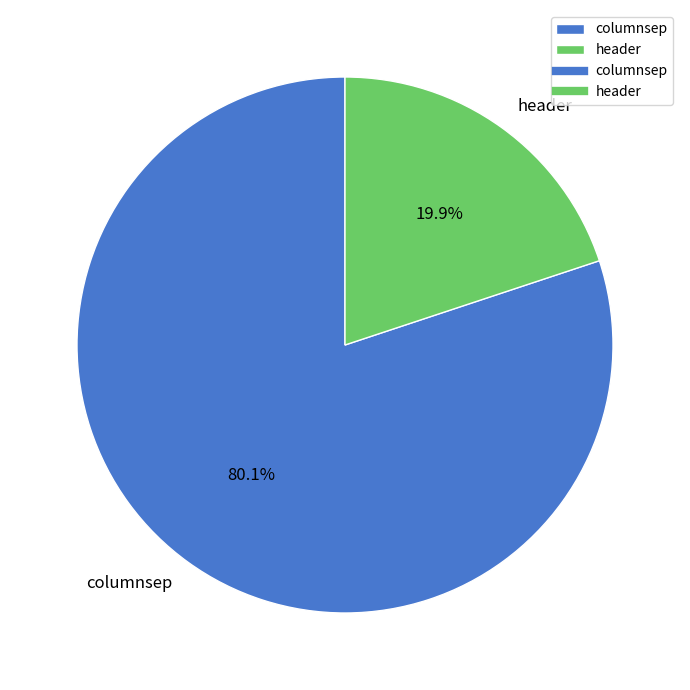

To the nearest percent, what is the combined percentage of columnsep and header?

100%